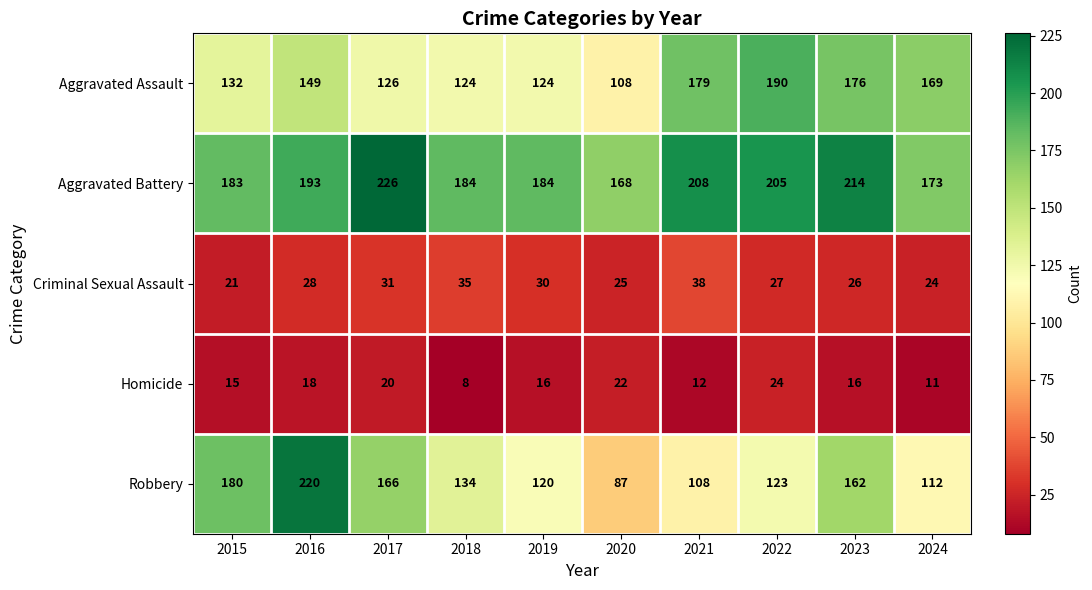

Which series changed the most between 2020 and 2023?

Robbery